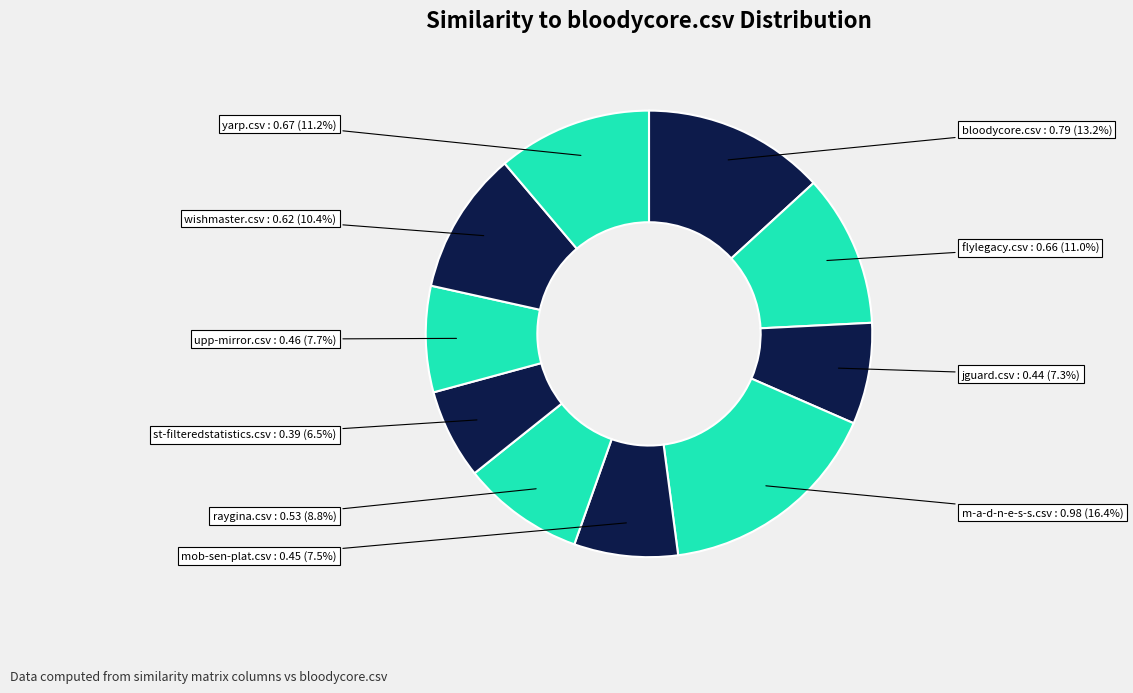

Does any single category account for the majority?

No